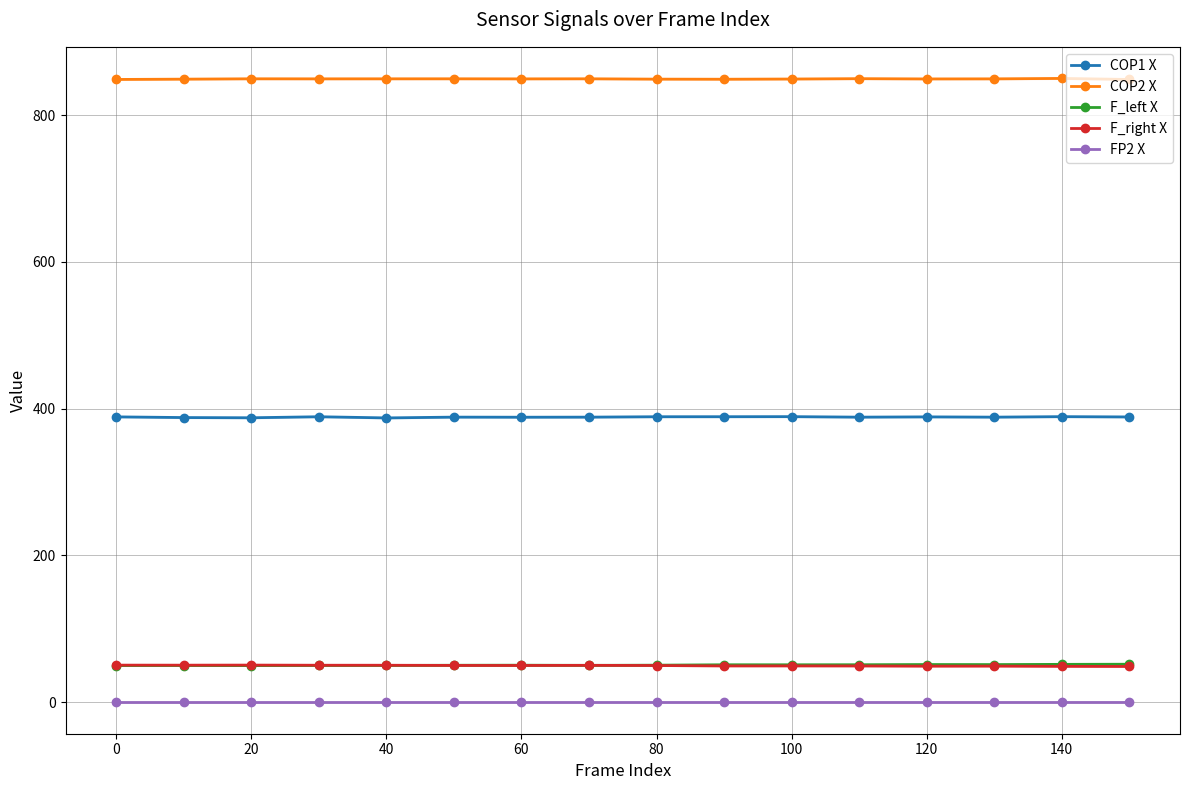

True or false: FP2 X and COP2 X intersect in this chart.

False